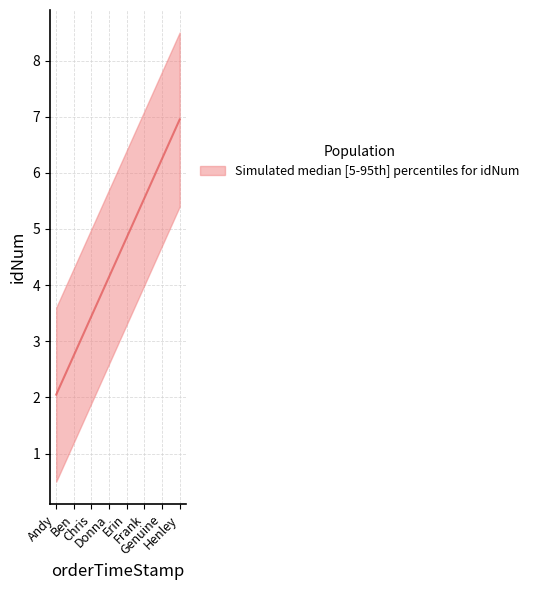

What is the average value?

4.5